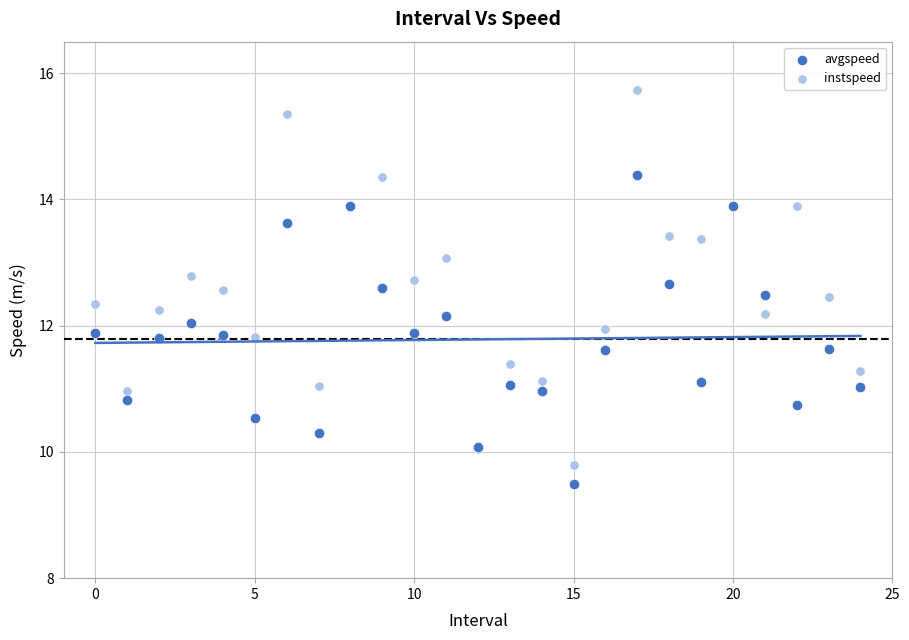

Which series reaches the maximum Y coordinate?

instspeed